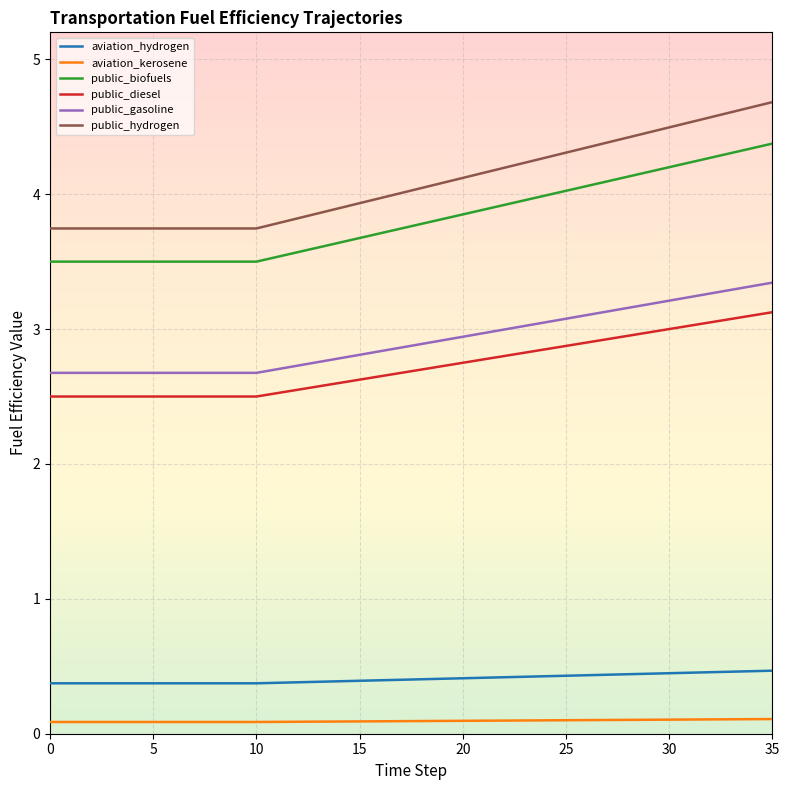

True or false: aviation_hydrogen and public_diesel cross at least once.

False